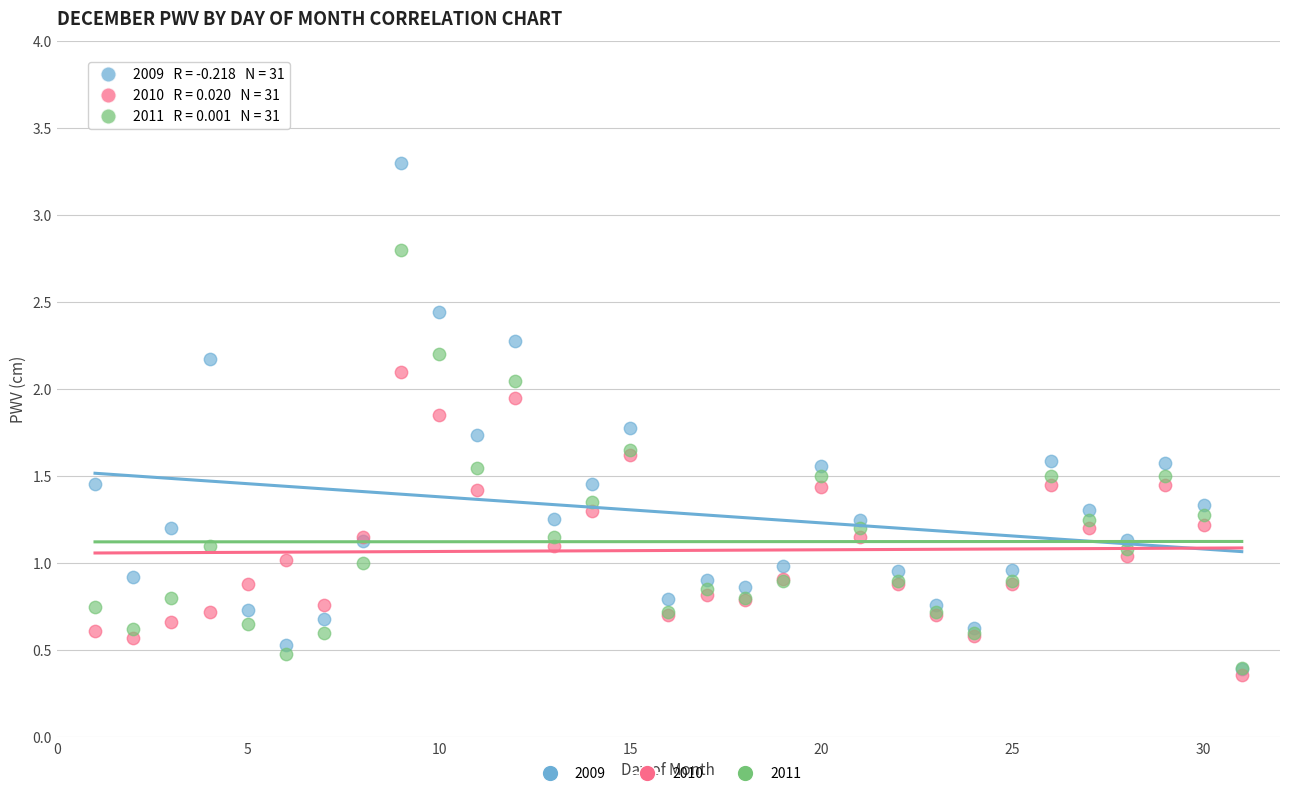

What are all the series names shown in the legend?

2009, 2010, 2011